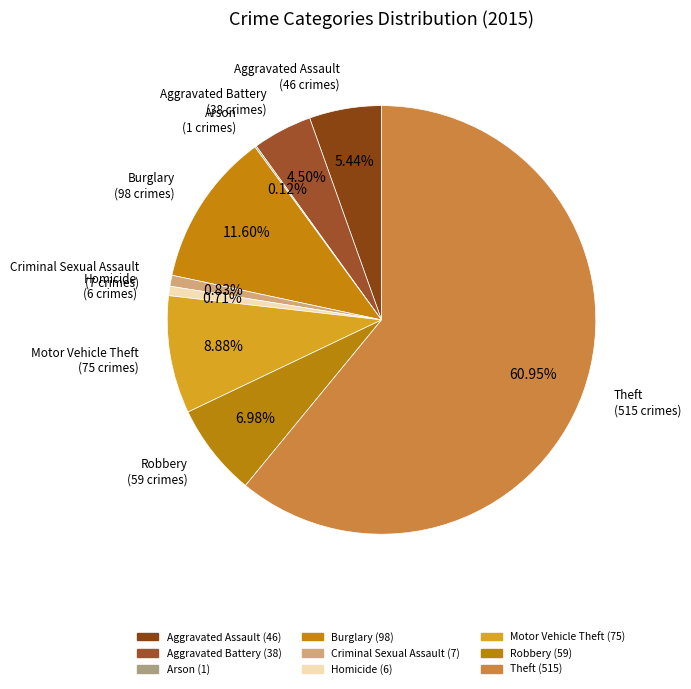

To the nearest percent, what is the average slice percentage?

11%